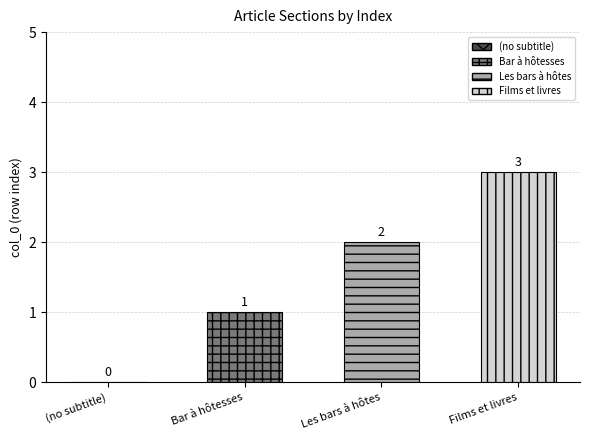

The chart shows a value of 3 at Les bars à hôtes. True or false?

False